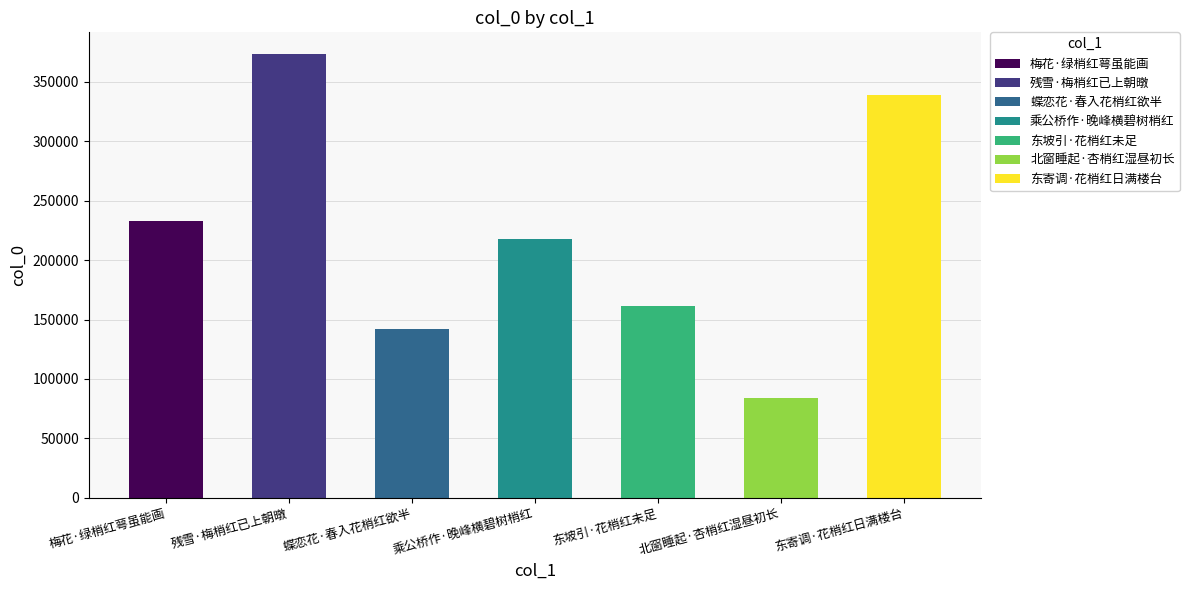

How many series are shown in this chart?

1